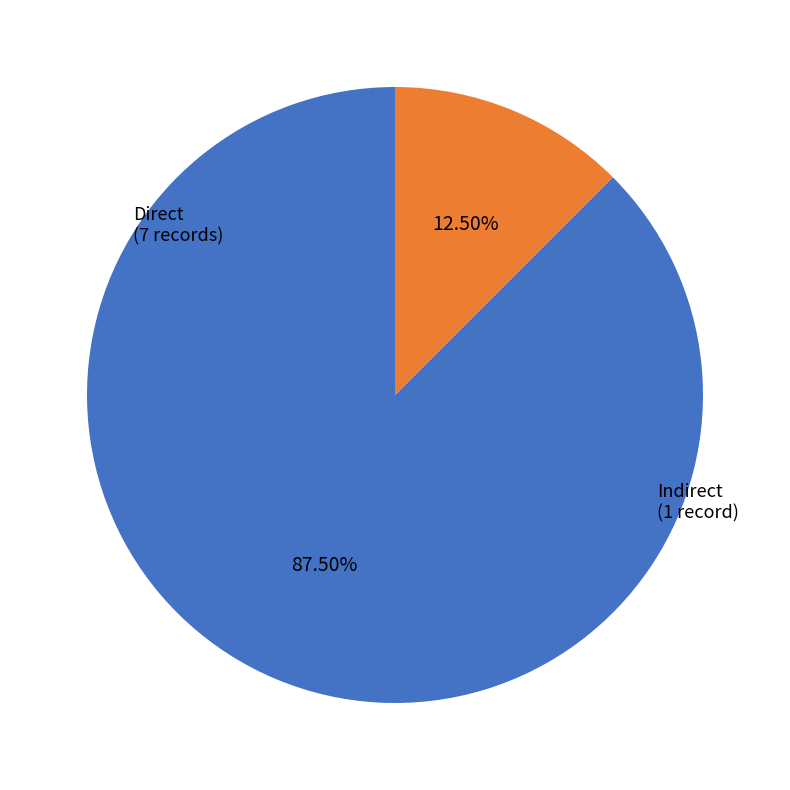

Is Direct the majority of the pie?

Yes